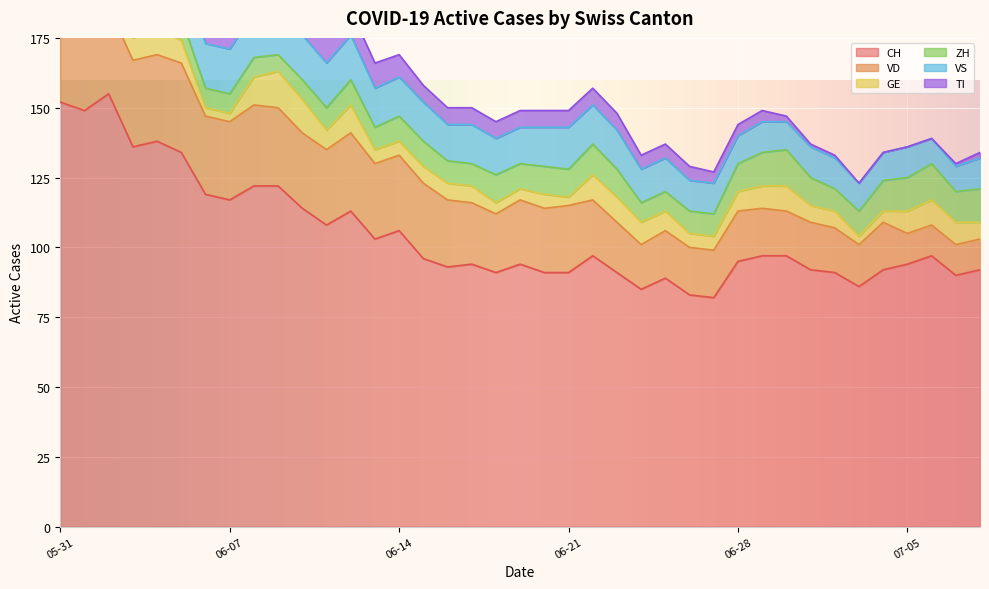

Where do TI and ZH first cross each other?

2020-06-13 and 2020-06-14